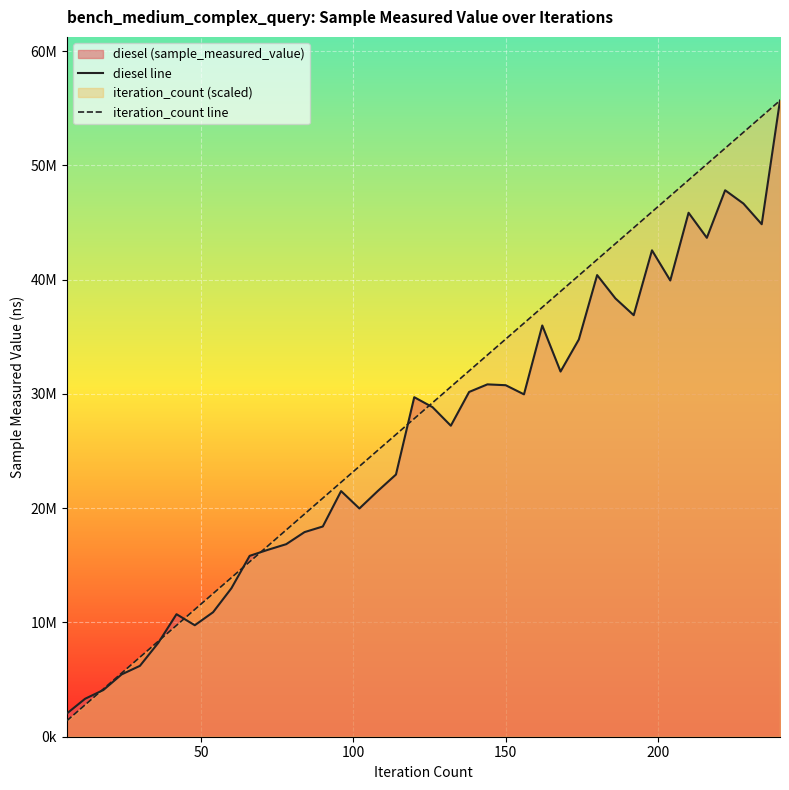

What is the difference between the maximum and minimum values in the diesel line series?

53654303.0